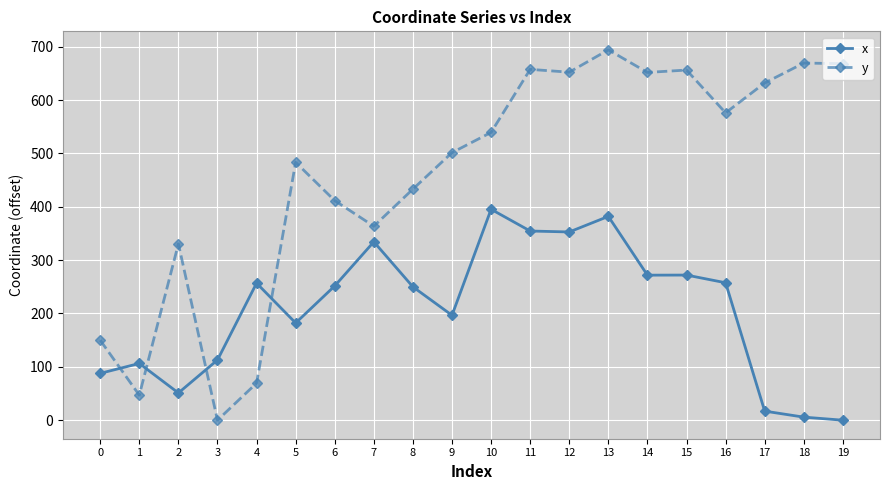

How many lines are shown in the chart?

2